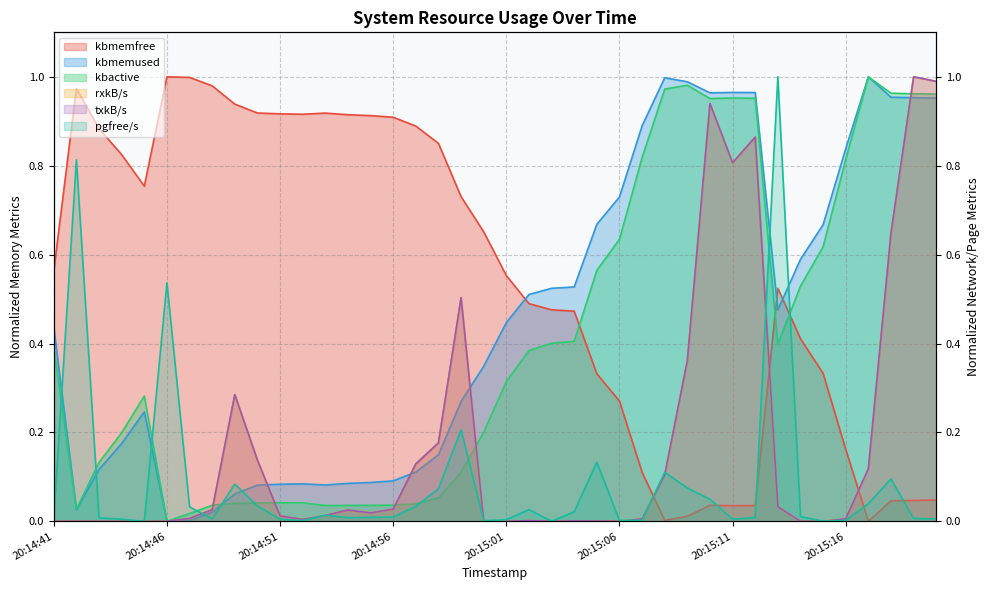

Reading left to right, extract all data points from this chart.

kbmemfree: 0.6	1.0	0.9	0.8	0.8	1.0	1.0	1.0	0.9	0.9	0.9	0.9	0.9	0.9	0.9	0.9	0.9	0.9	0.7	0.7	0.6	0.5	0.5	0.5	0.3	0.3	0.1	0.0	0.0	0.0	0.0	0.0	0.5	0.4	0.3	0.2	0.0	0.0	0.0	0.0
kbmemused: 0.4	0.0	0.1	0.2	0.2	0.0	0.0	0.0	0.1	0.1	0.1	0.1	0.1	0.1	0.1	0.1	0.1	0.1	0.3	0.3	0.4	0.5	0.5	0.5	0.7	0.7	0.9	1.0	1.0	1.0	1.0	1.0	0.5	0.6	0.7	0.8	1.0	1.0	1.0	1.0
kbactive: 0.4	0.0	0.1	0.2	0.3	0.0	0.0	0.0	0.0	0.0	0.0	0.0	0.0	0.0	0.0	0.0	0.0	0.1	0.1	0.2	0.3	0.4	0.4	0.4	0.6	0.6	0.8	1.0	1.0	1.0	1.0	1.0	0.4	0.5	0.6	0.8	1.0	1.0	1.0	1.0
rxkB/s: 0.0	0.0	0.0	0.0	0.0	0.0	0.0	0.0	0.3	0.1	0.0	0.0	0.0	0.0	0.0	0.0	0.1	0.2	0.5	0.0	0.0	0.0	0.0	0.0	0.0	0.0	0.0	0.1	0.4	0.9	0.8	0.9	0.0	0.0	0.0	0.0	0.1	0.6	1.0	1.0
txkB/s: 0.0	0.0	0.0	0.0	0.0	0.0	0.0	0.0	0.3	0.1	0.0	0.0	0.0	0.0	0.0	0.0	0.1	0.2	0.5	0.0	0.0	0.0	0.0	0.0	0.0	0.0	0.0	0.1	0.4	0.9	0.8	0.9	0.0	0.0	0.0	0.0	0.1	0.6	1.0	1.0
pgfree/s: 0.0	0.8	0.0	0.0	0.0	0.5	0.0	0.0	0.1	0.0	0.0	0.0	0.0	0.0	0.0	0.0	0.0	0.1	0.2	0.0	0.0	0.0	0.0	0.0	0.1	0.0	0.0	0.1	0.1	0.0	0.0	0.0	1.0	0.0	0.0	0.0	0.0	0.1	0.0	0.0